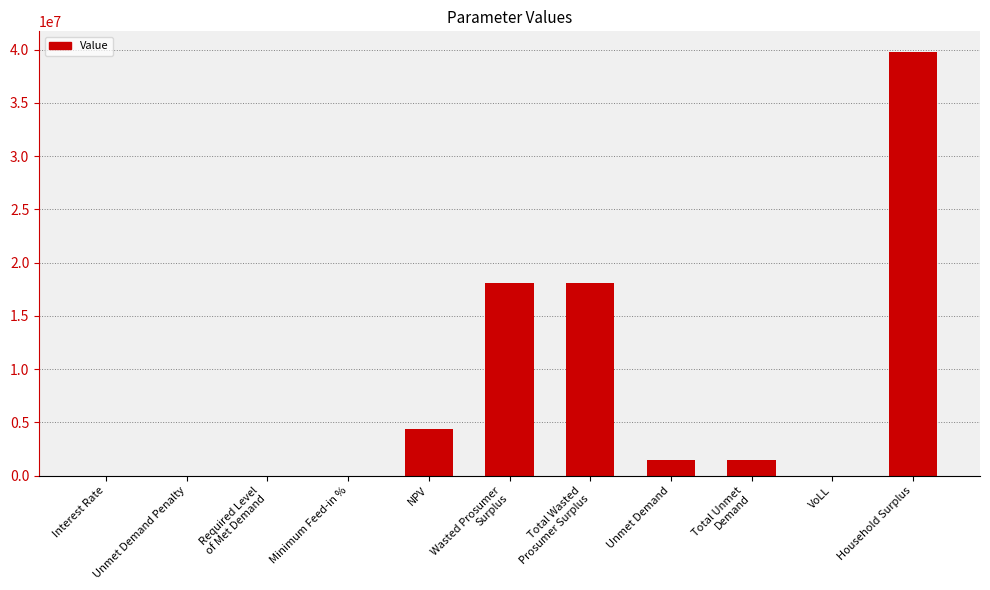

What is the sum of all values?

83256261.1